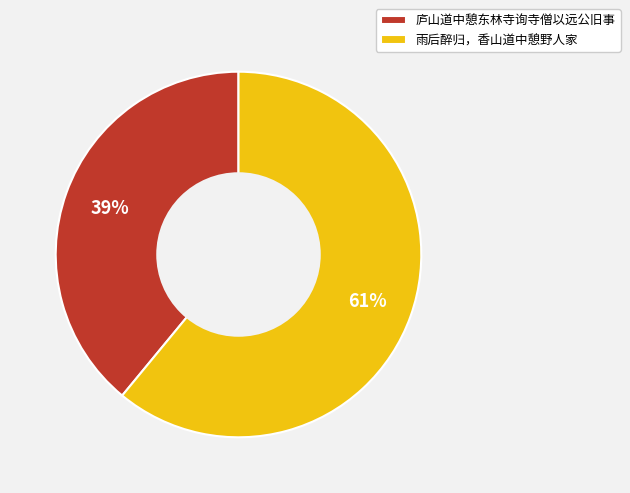

To the nearest percent, what is the difference between the largest and smallest slice percentages?

22%